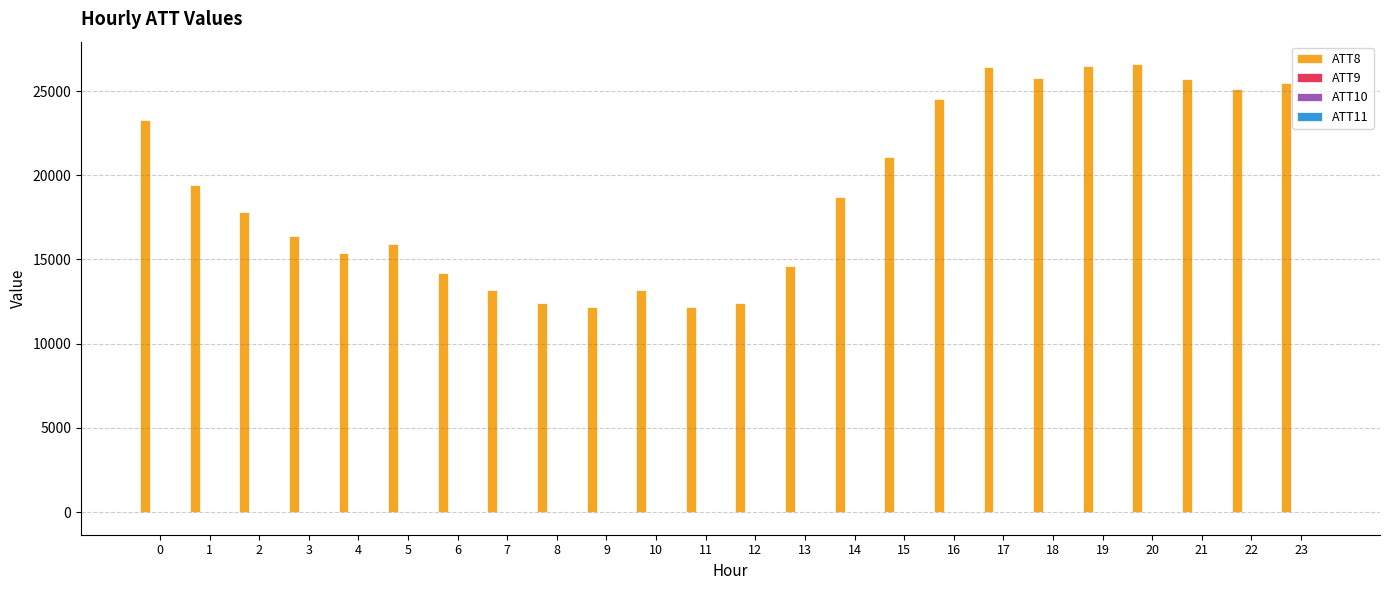

The value of ATT8 at 7 is 13200.0. True or false?

True